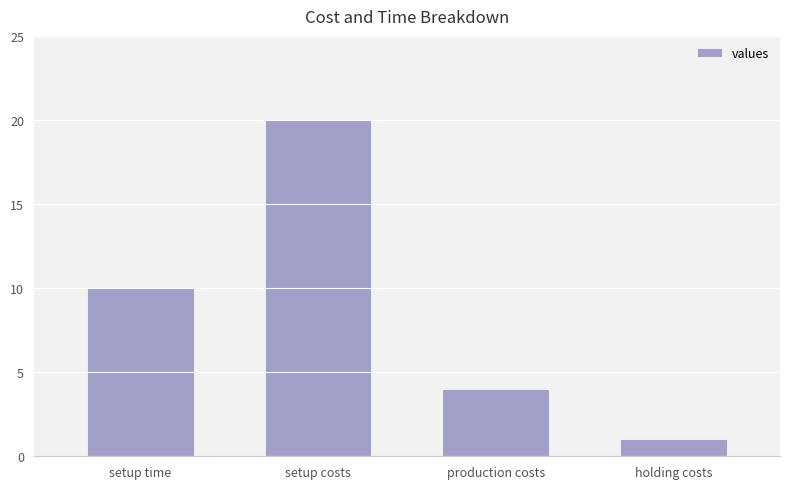

Which label corresponds to the smallest value in the chart?

holding costs